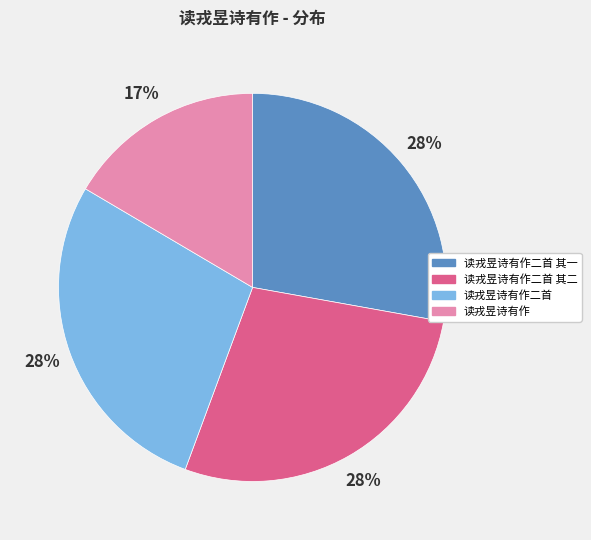

Combined, do 读戎昱诗有作二首 其一 and 读戎昱诗有作二首 其二 account for over 50%?

Yes